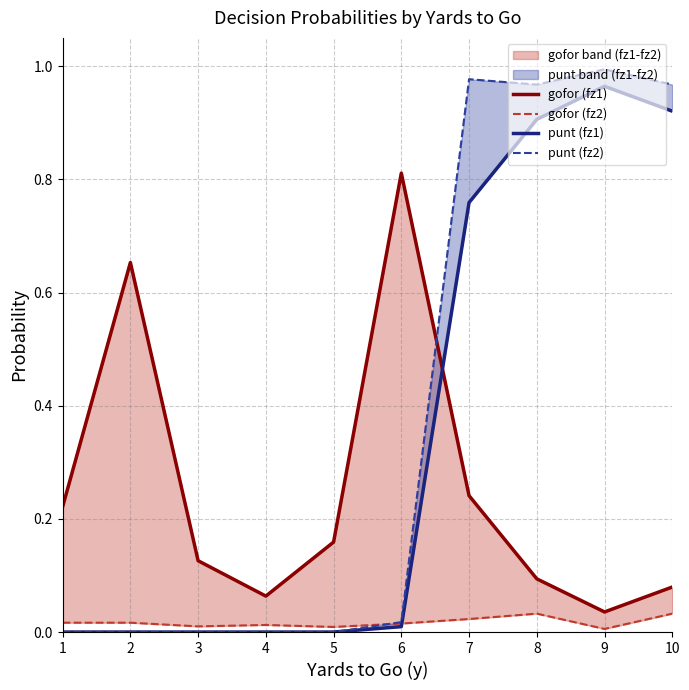

What is the sum of the gofor (fz1) values at 5 and 3?

0.3